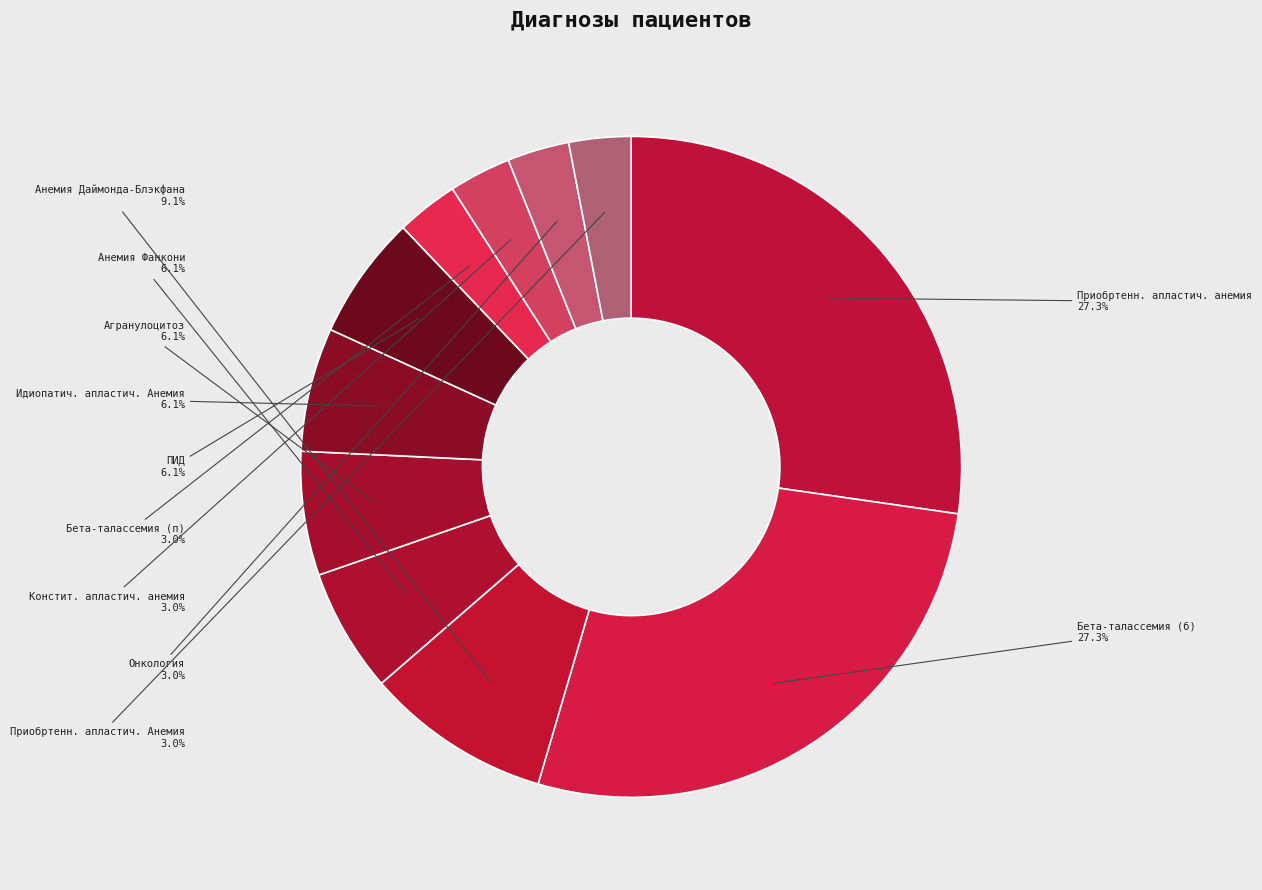

Count the number of slices in the pie.

11